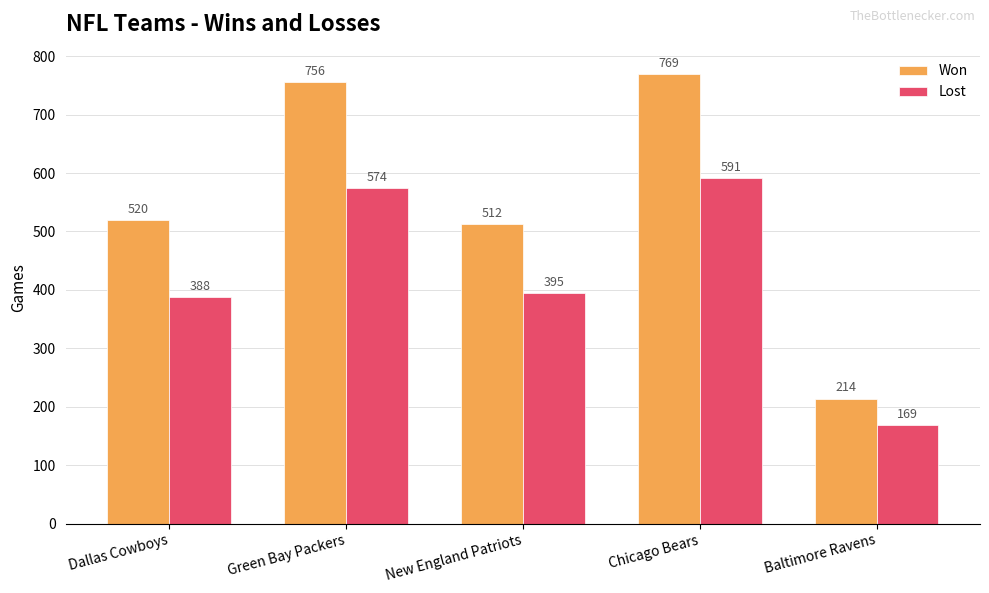

Which series has the widest spread of values?

Won